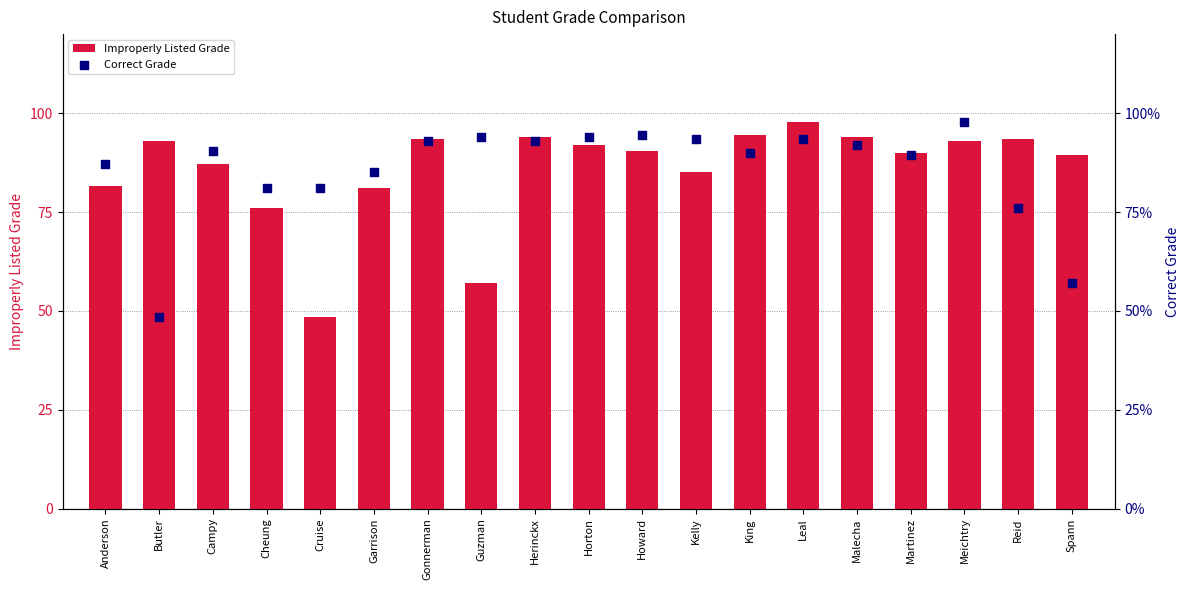

What is the maximum value for Improperly Listed Grade?

97.8